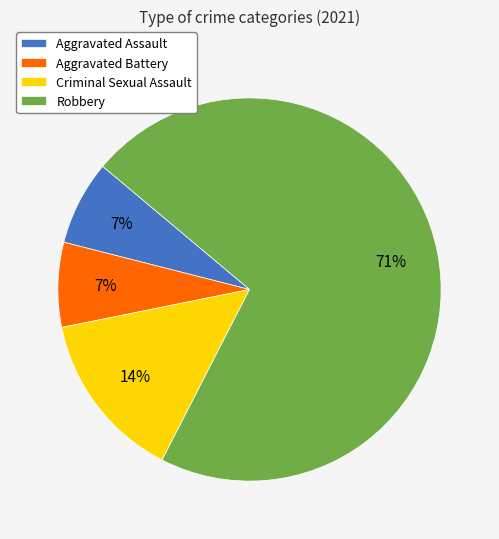

What is the largest slice in the pie chart?

Robbery